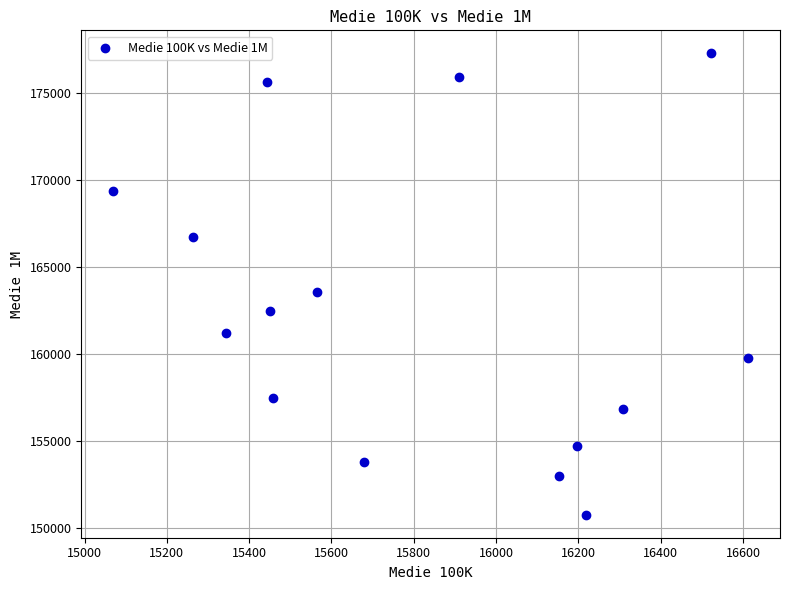

What Y value in the scatter plot is closest to 164031?

163593.8